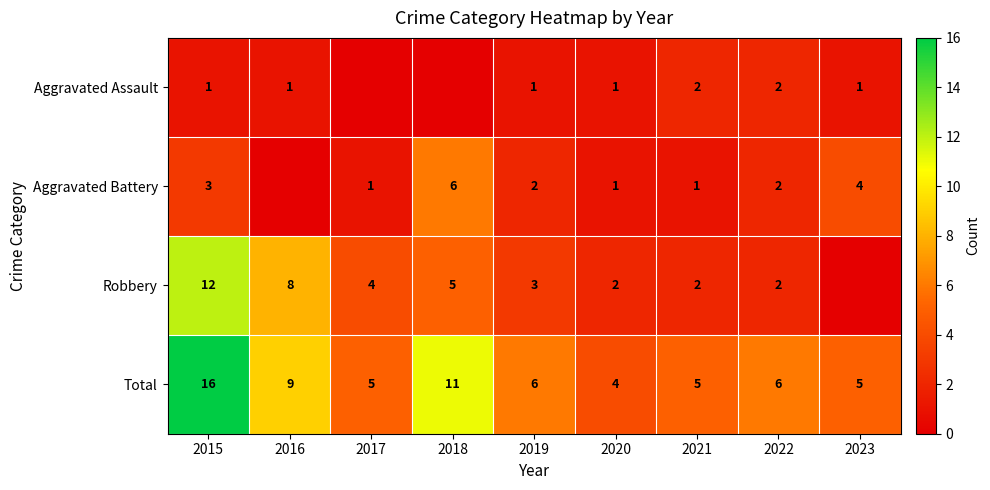

Rank the series at 2015 from lowest to highest value.

Aggravated Assault, Aggravated Battery, Robbery, Total